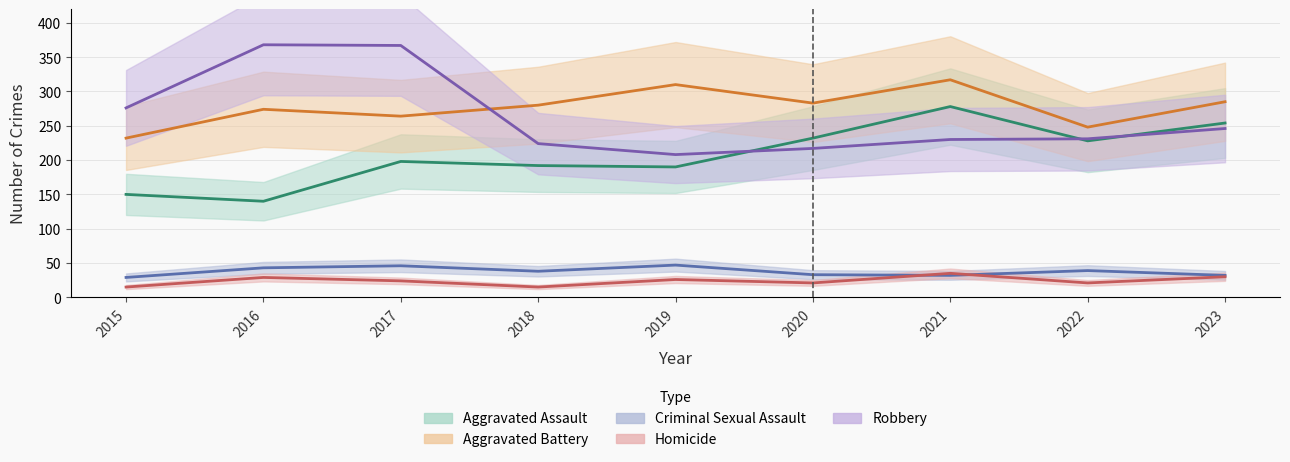

Reading right to left, what are all the values shown in this chart?

Aggravated Assault: 2023=254	2022=228	2021=278	2020=232	2019=190	2018=192	2017=198	2016=140	2015=150
Aggravated Battery: 2023=285	2022=248	2021=317	2020=283	2019=310	2018=280	2017=264	2016=274	2015=232
Criminal Sexual Assault: 2023=32	2022=39	2021=32	2020=33	2019=47	2018=38	2017=46	2016=43	2015=29
Homicide: 2023=30	2022=21	2021=35	2020=21	2019=26	2018=15	2017=24	2016=29	2015=15
Robbery: 2023=246	2022=231	2021=230	2020=217	2019=208	2018=224	2017=367	2016=368	2015=276